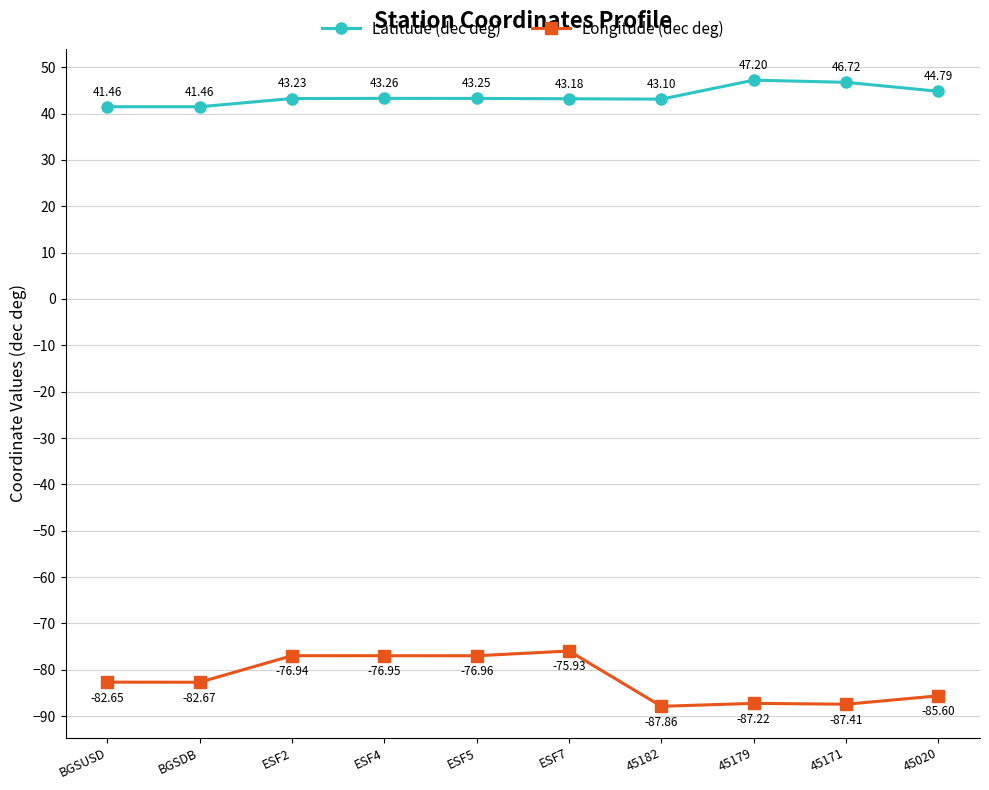

At 45171, list the series in order from smallest to largest.

Longitude (dec deg), Latitude (dec deg)